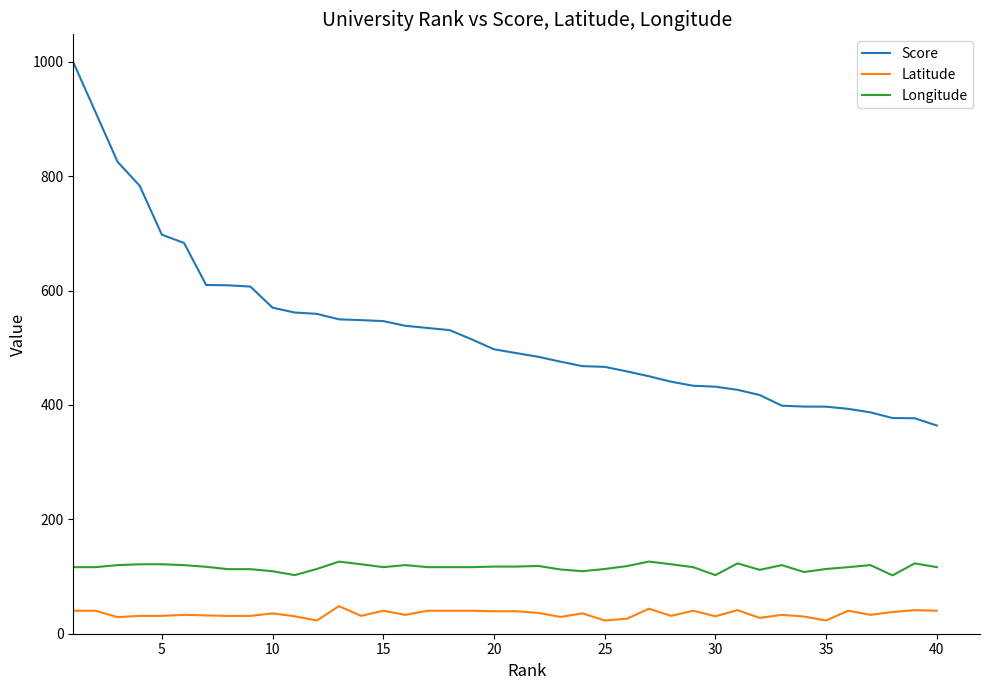

What is the difference between the maximum and minimum values in the Longitude series?

24.2